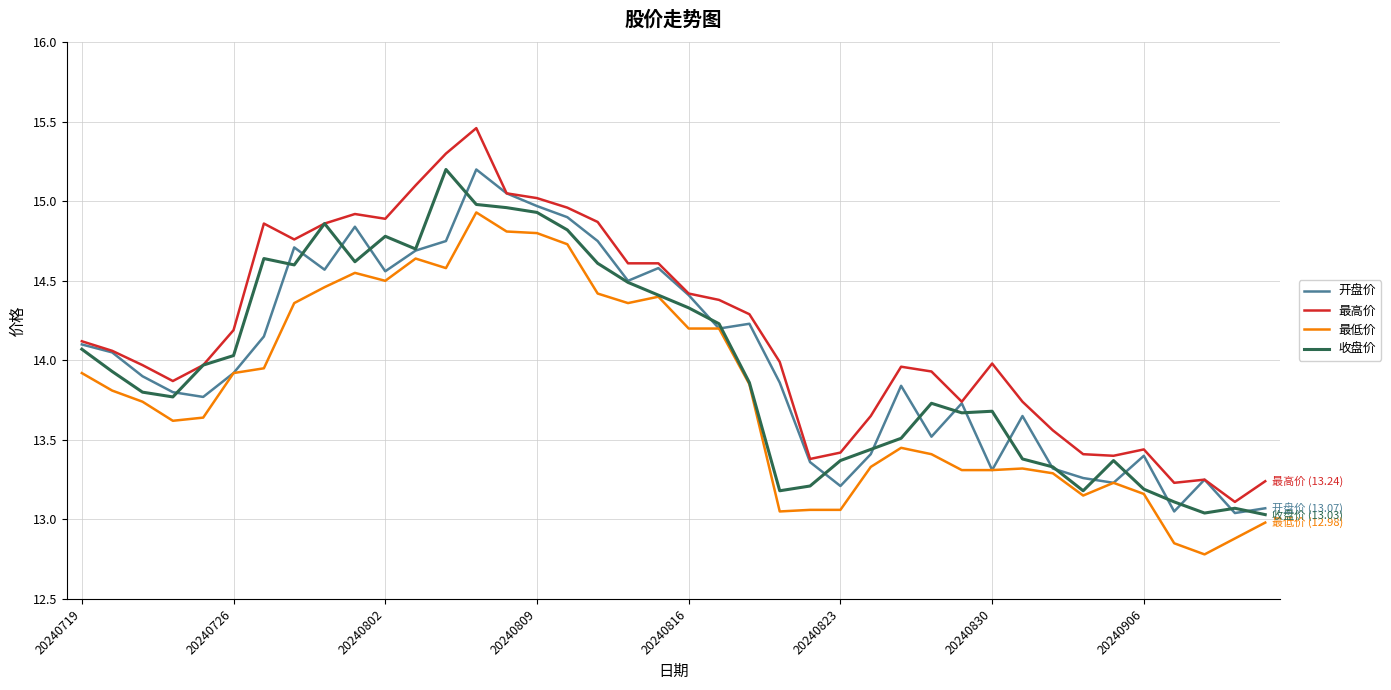

Is this an area chart (filled region under the line)?

No